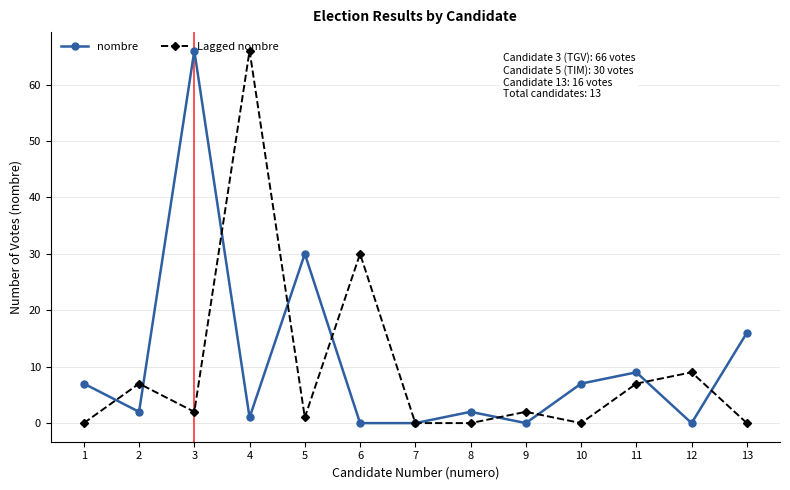

What is the spread (max minus min) of values at 6?

30